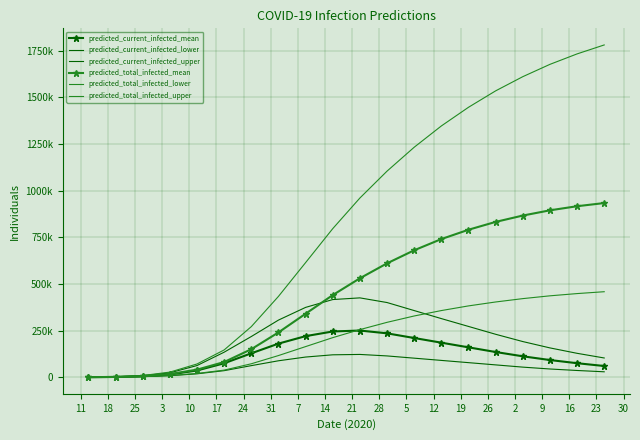

At which category is the sum across all series the highest?

23